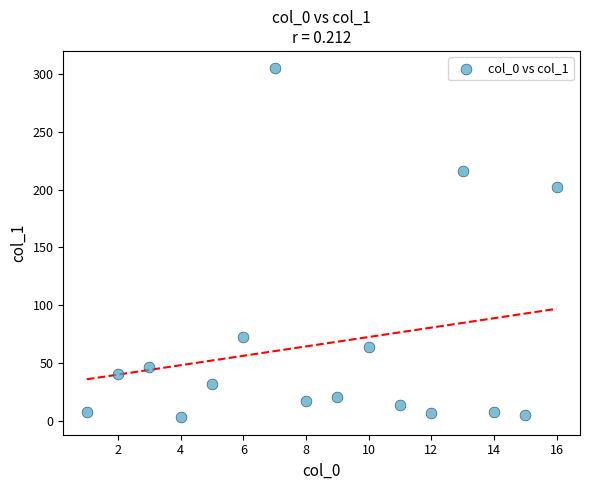

What Y value in the scatter plot is closest to 154?

202.7